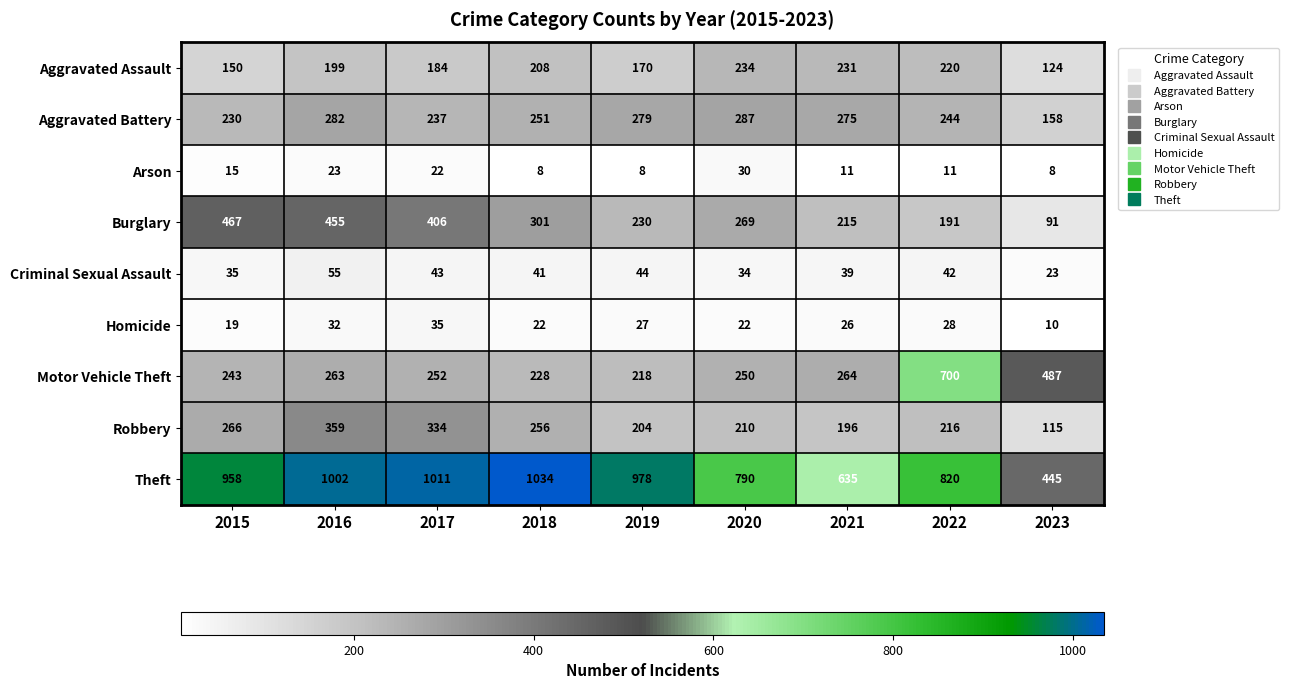

Which series changed the most between 2018 and 2021?

Theft